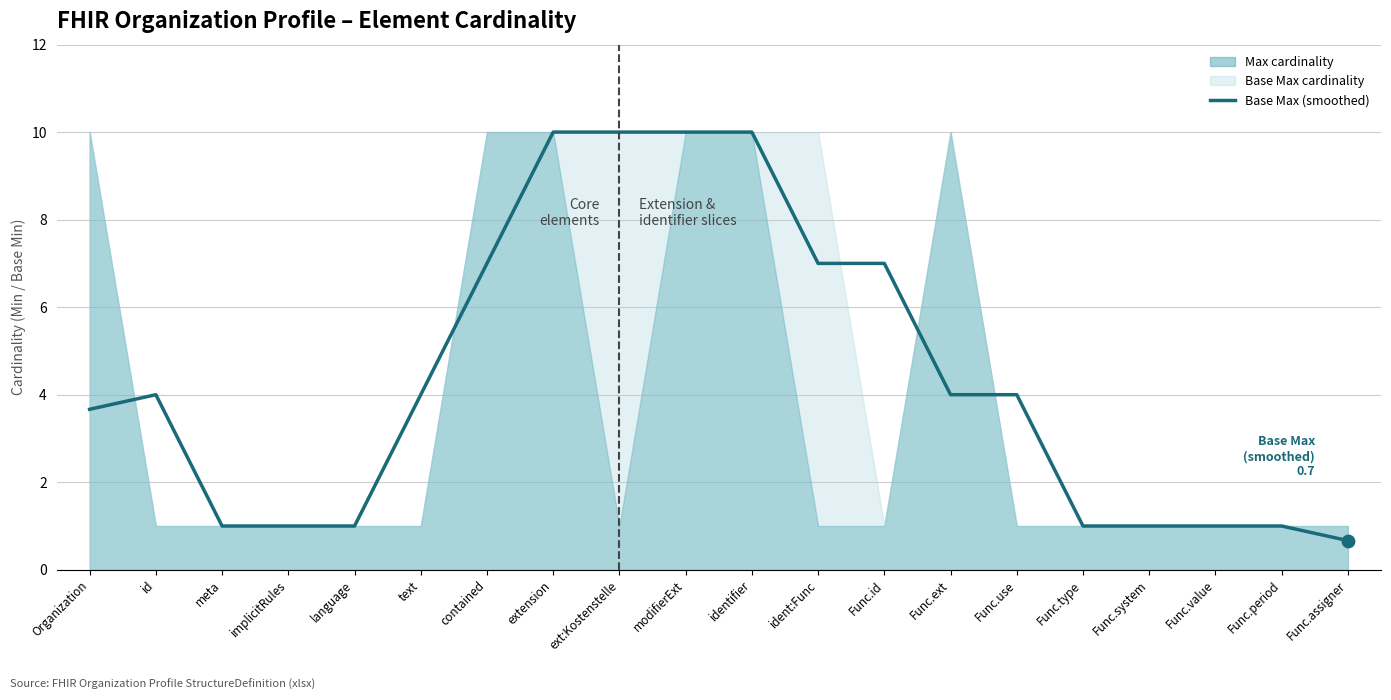

True or false: Base Max (smoothed) has a value of 10.0 at modifierExt.

True